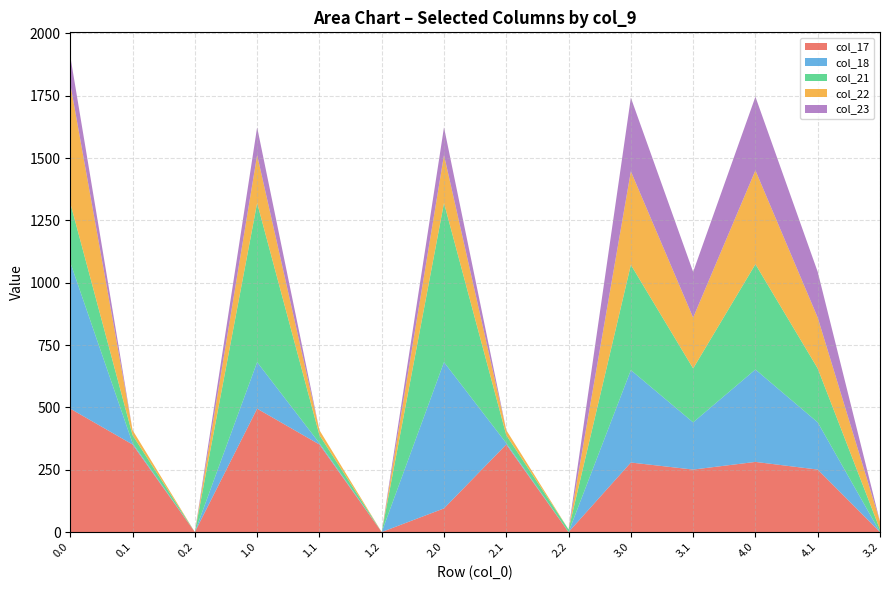

The value of col_17 at 2.2 is 0.0. True or false?

True